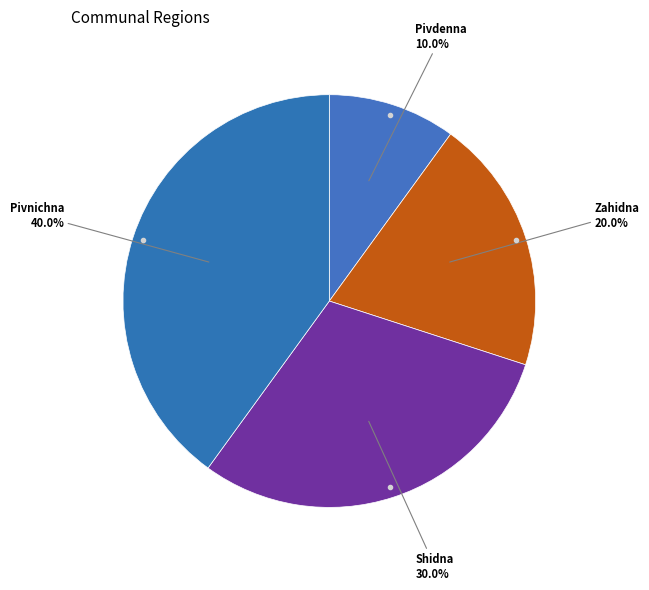

How many segments does this pie chart have?

4